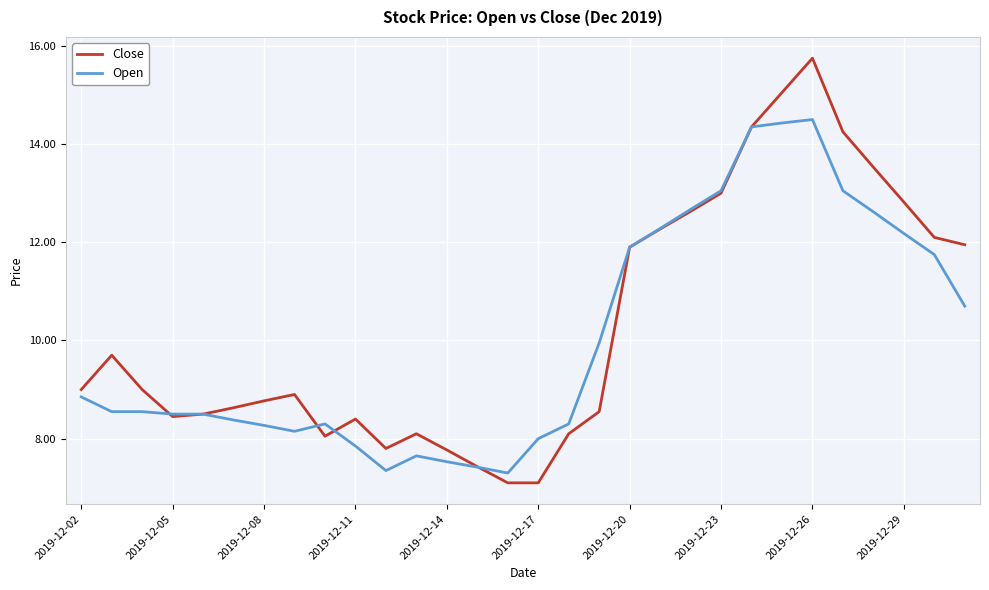

How many lines are shown in the chart?

2